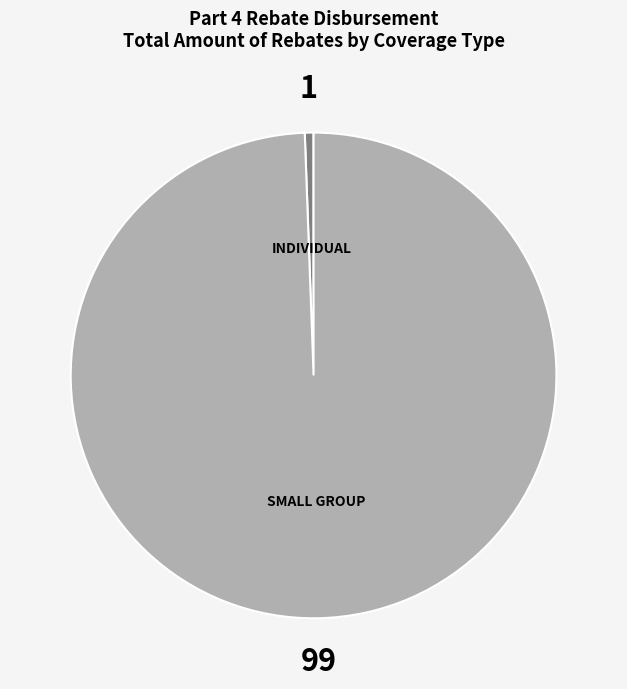

Is there a majority slice in this chart?

Yes